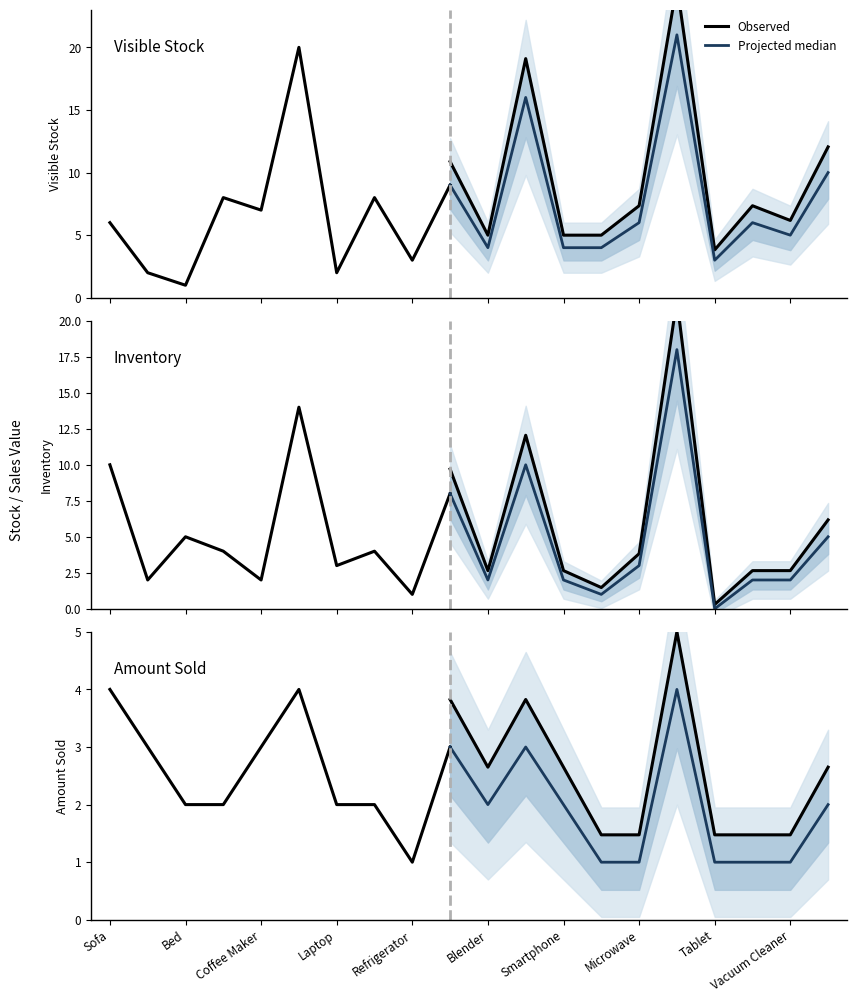

Reading left to right, extract all data points from this chart.

Visible Stock: Sofa=6	Television=2	Bed=1	Toaster=8	Coffee Maker=7	T-Shirt=20	Laptop=2	Dining Table=8	Refrigerator=3	Chair=9	Blender=4	Jeans=16	Smartphone=4	Nightstand=4	Microwave=6	Shirt=21	Tablet=3	Desk Lamp=6	Vacuum Cleaner=5	Couch=10
Inventory: Sofa=10	Television=2	Bed=5	Toaster=4	Coffee Maker=2	T-Shirt=14	Laptop=3	Dining Table=4	Refrigerator=1	Chair=8	Blender=2	Jeans=10	Smartphone=2	Nightstand=1	Microwave=3	Shirt=18	Tablet=0	Desk Lamp=2	Vacuum Cleaner=2	Couch=5
Amount Sold: Sofa=4	Television=3	Bed=2	Toaster=2	Coffee Maker=3	T-Shirt=4	Laptop=2	Dining Table=2	Refrigerator=1	Chair=3	Blender=2	Jeans=3	Smartphone=2	Nightstand=1	Microwave=1	Shirt=4	Tablet=1	Desk Lamp=1	Vacuum Cleaner=1	Couch=2